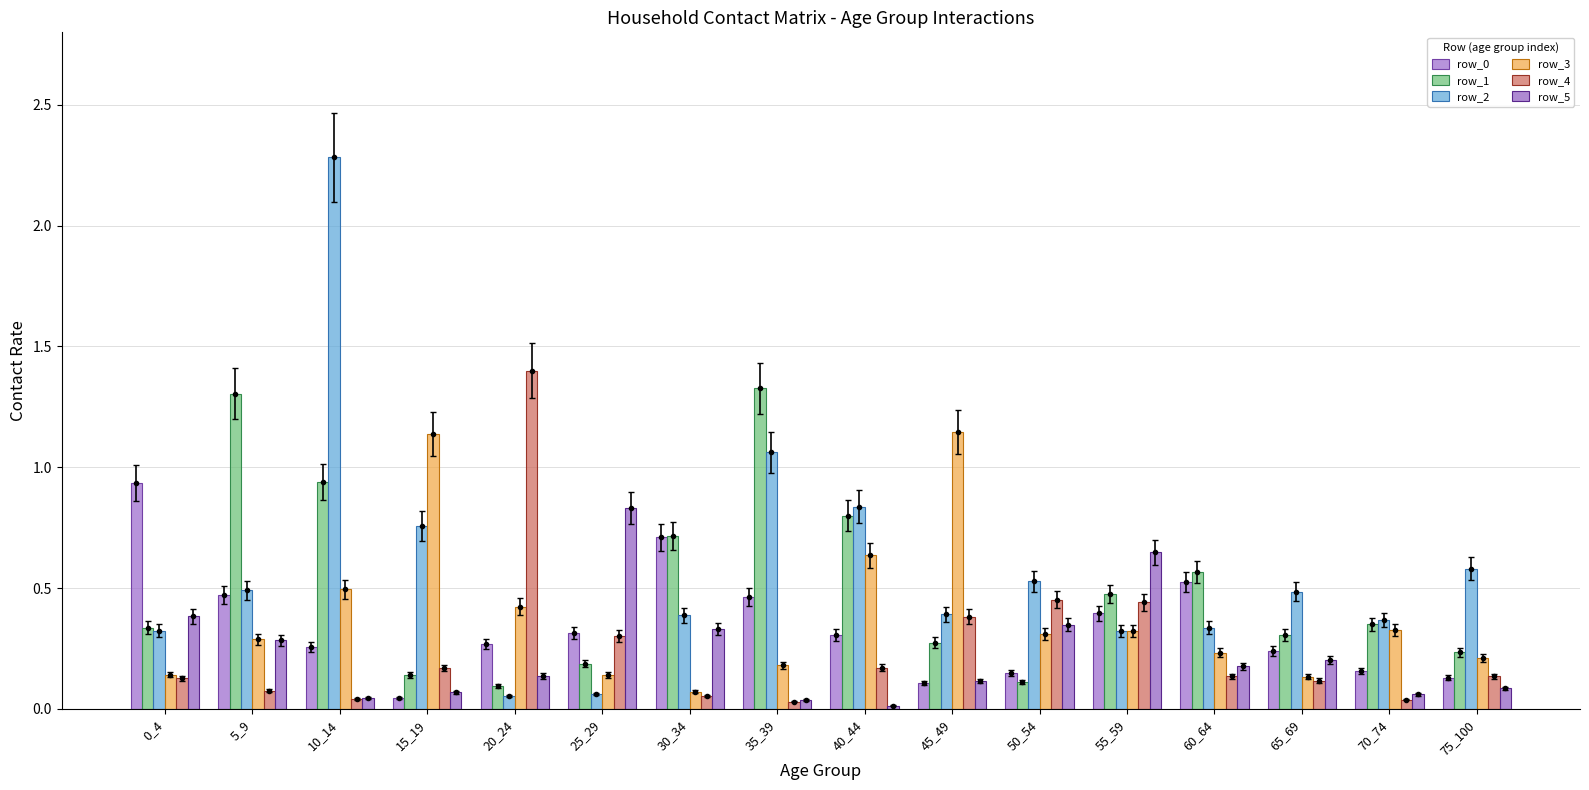

Are the bars grouped side by side (vs. stacked)?

Yes